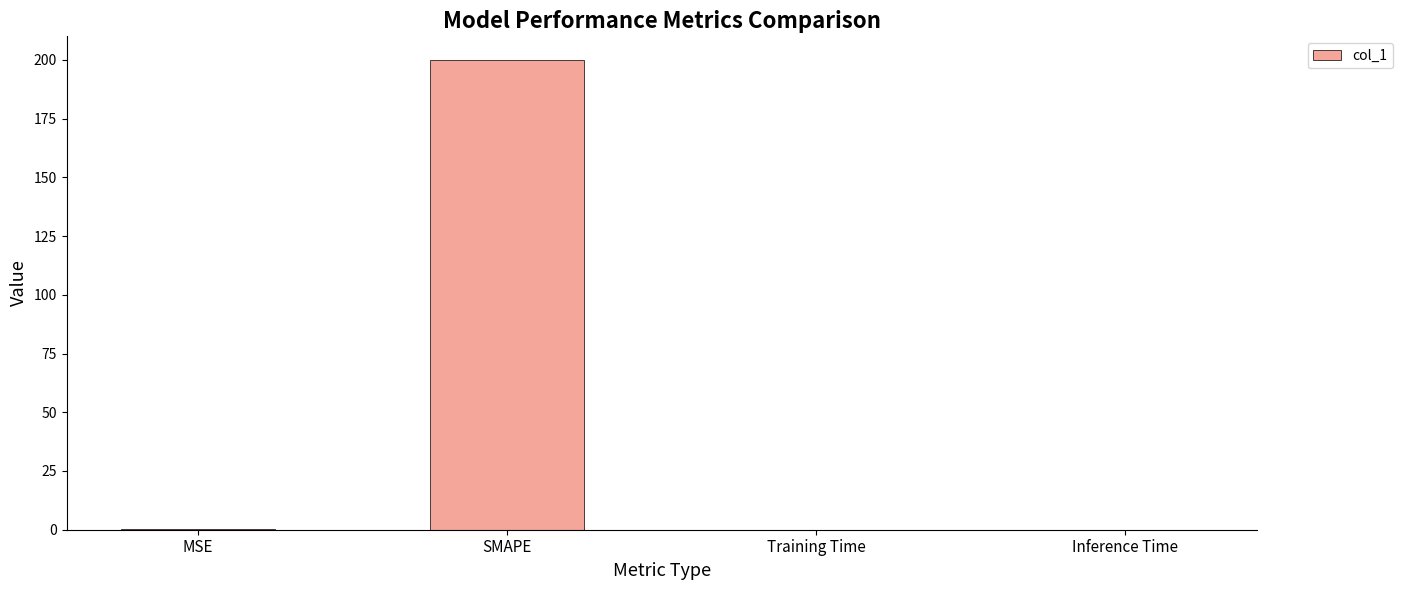

At which category does the chart reach its peak across all series?

SMAPE